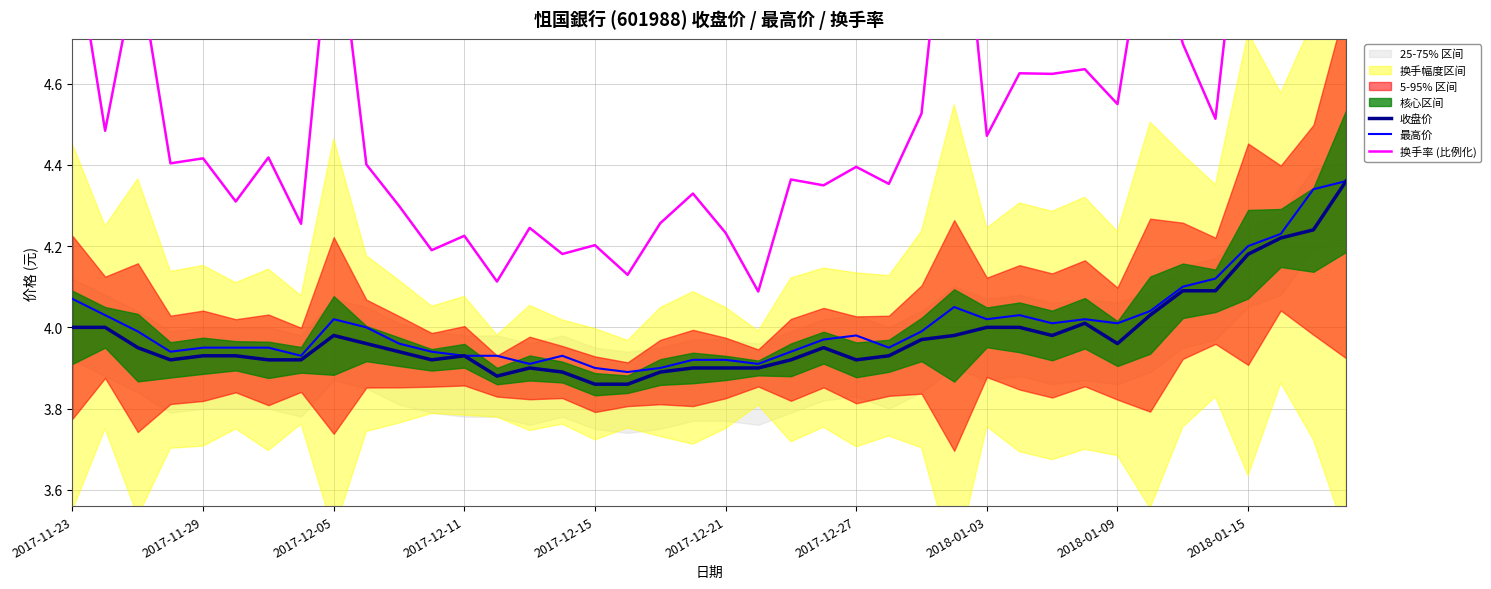

True or false: 收盘价 and 最高价 cross at least once.

False